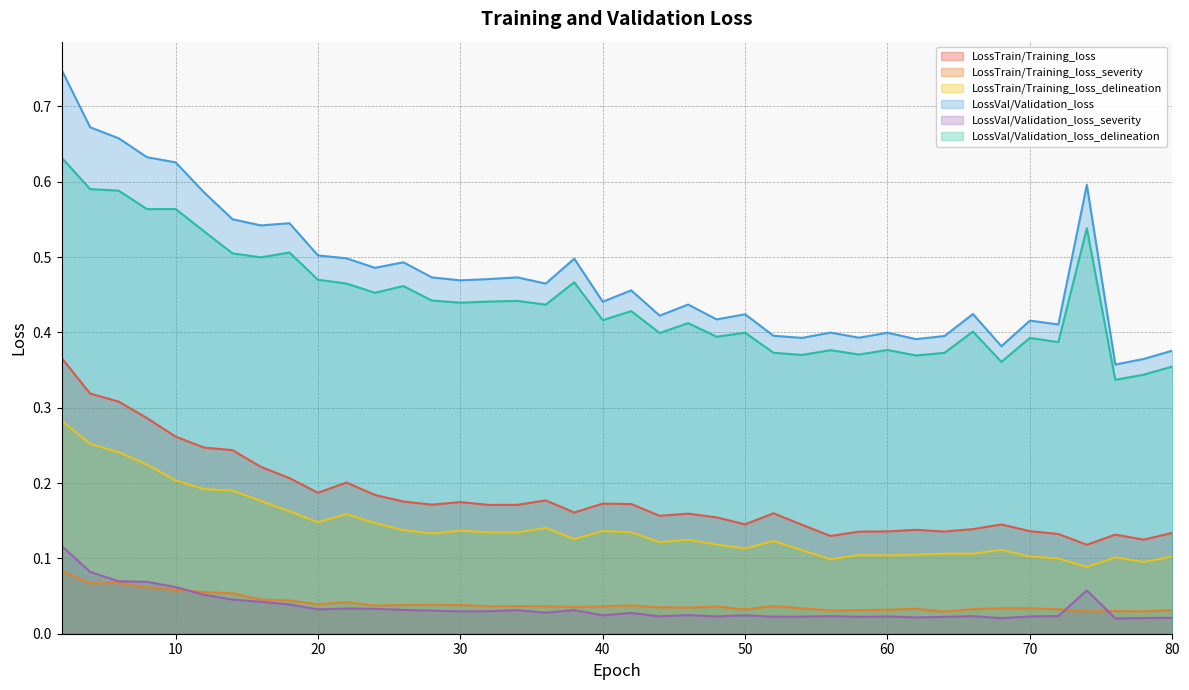

At which category does LossTrain/Training_loss reach its first local valley?

20